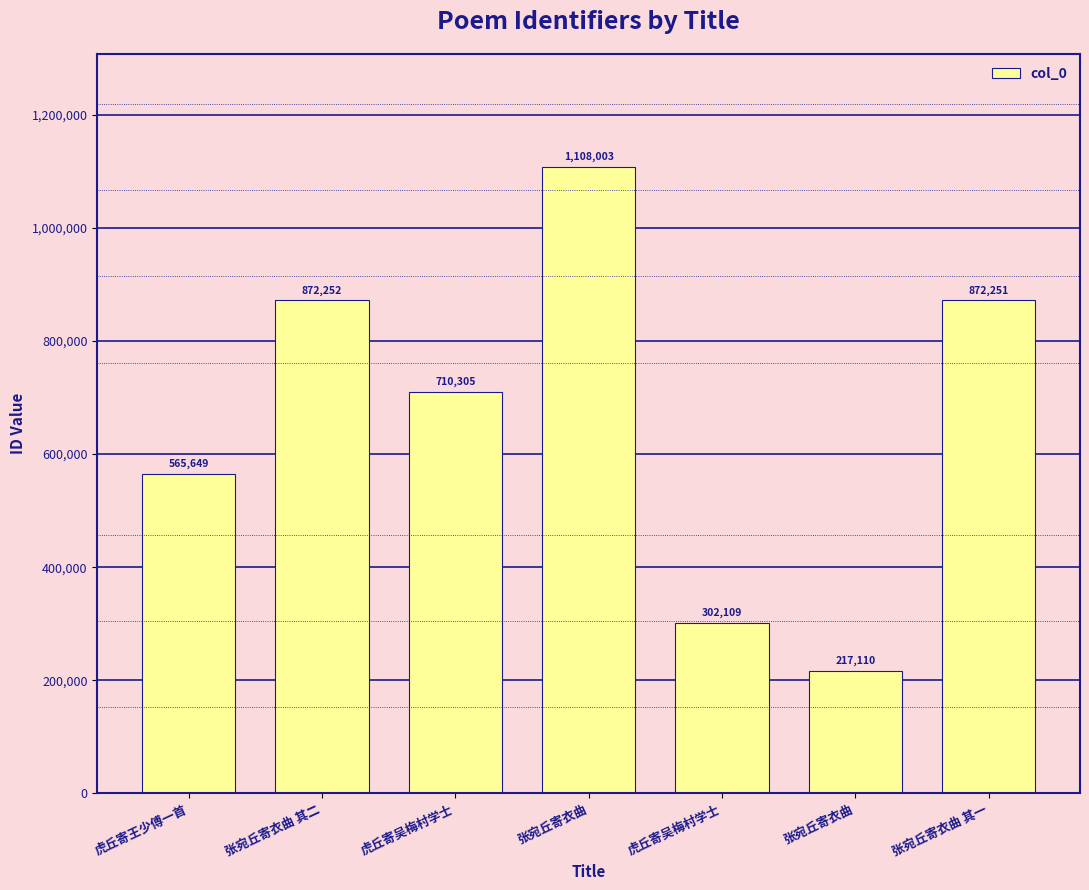

Reading left to right, extract all data points from this chart.

虎丘寄王少傅一首=565649	张宛丘寄衣曲 其二=872252	虎丘寄吴梅村学士=710305	张宛丘寄衣曲=1108003	虎丘寄吴梅村学士=302109	张宛丘寄衣曲=217110	张宛丘寄衣曲 其一=872251